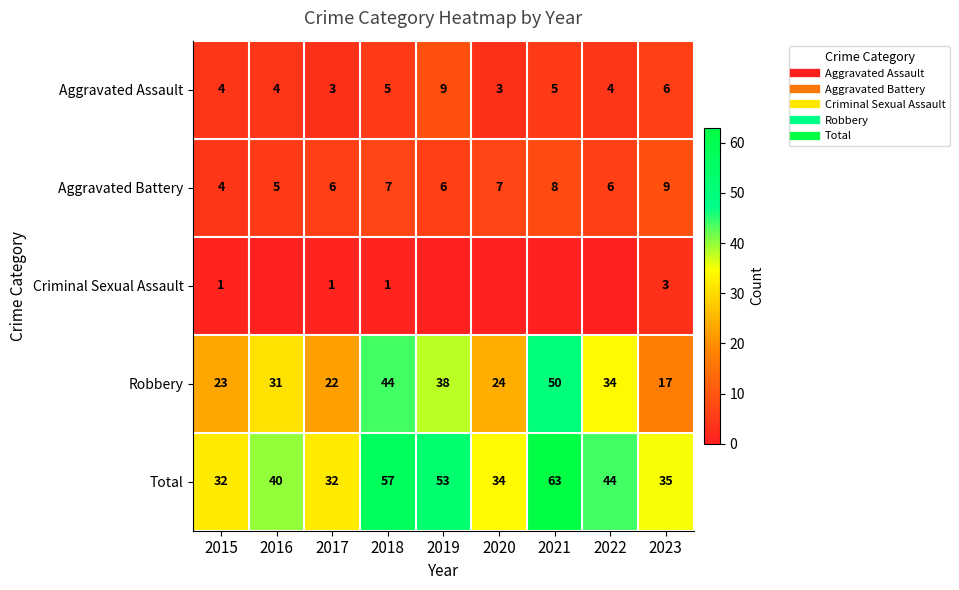

At 2016, list the series in order from largest to smallest.

Total, Robbery, Aggravated Battery, Aggravated Assault, Criminal Sexual Assault